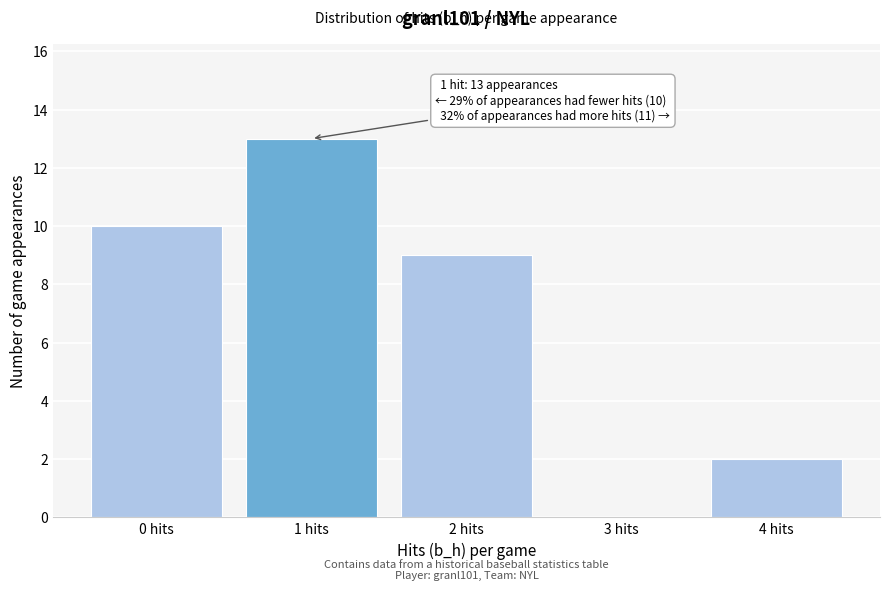

Reading right to left, what are all the values shown in this chart?

4 hits=2	3 hits=0	2 hits=9	1 hits=13	0 hits=10